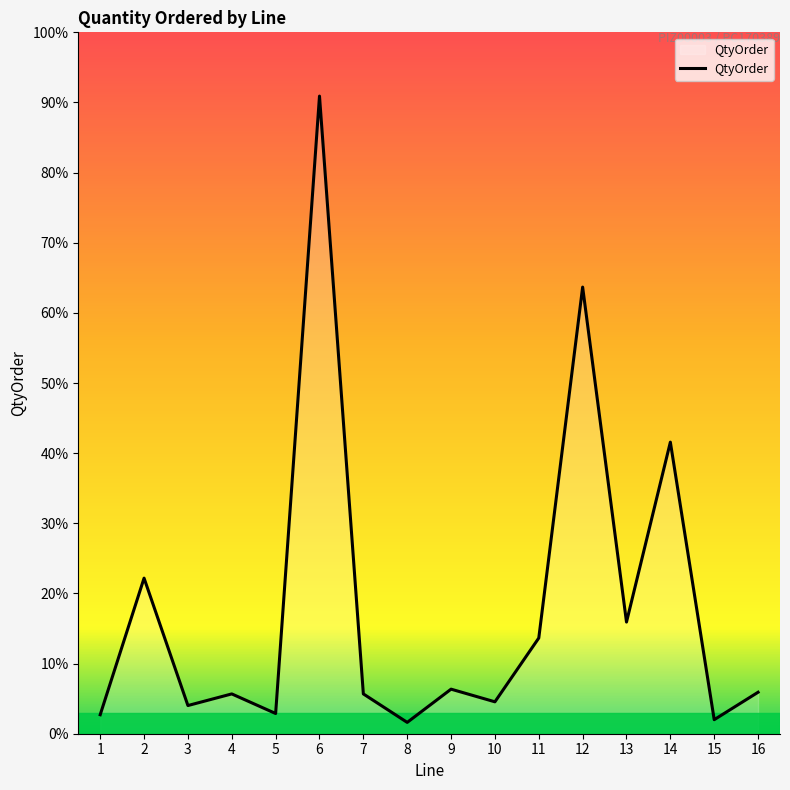

Rank the categories by value from highest to lowest.

6, 12, 14, 2, 13, 11, 9, 16, 4, 7, 10, 3, 5, 1, 15, 8